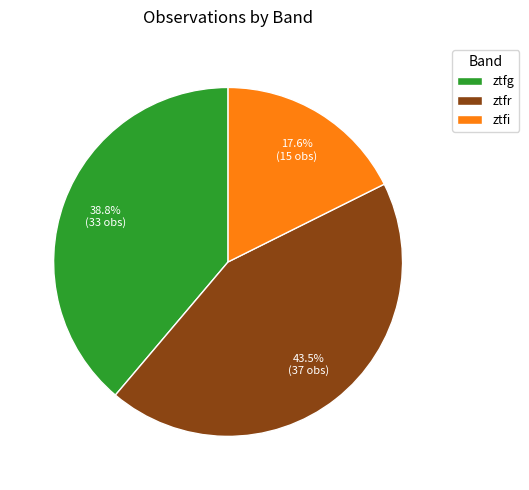

Which has a higher value, ztfi or ztfr?

ztfr